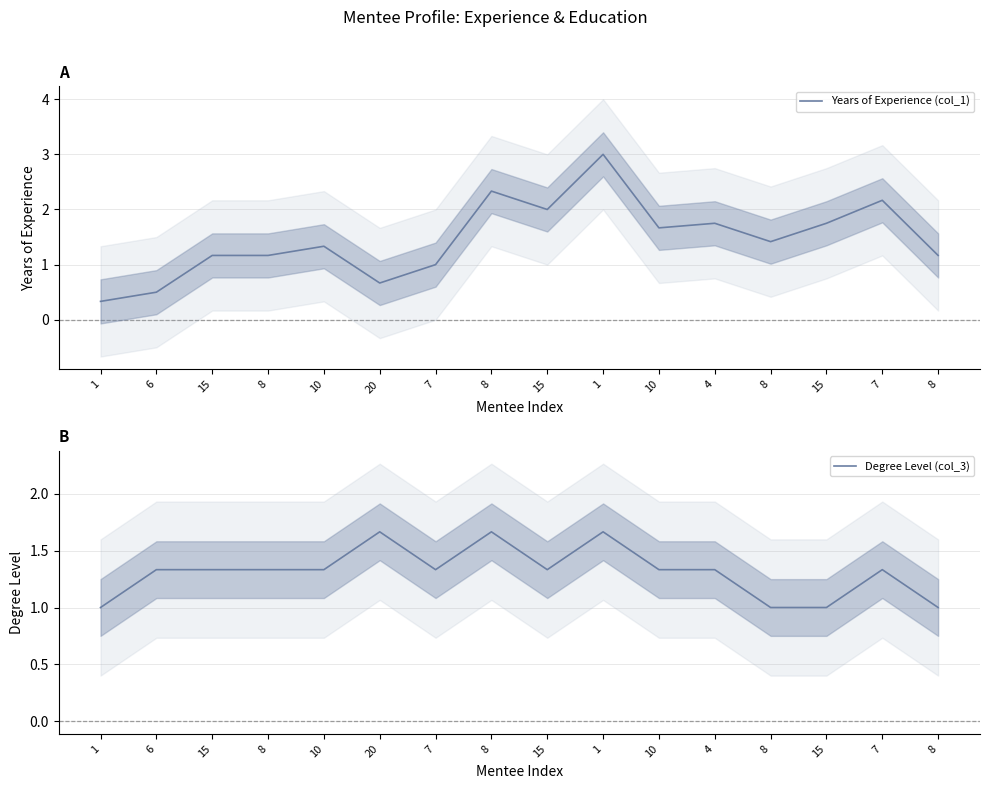

Reading left to right, what are all the values shown in this chart?

Years of Experience (col_1): 1=0.3	6=0.5	15=1.2	8=1.2	10=1.3	20=0.7	7=1.0	8=2.3	15=2.0	1=3.0	10=1.7	4=1.7	8=1.4	15=1.8	7=2.2	8=1.2
Degree Level (col_3): 1=1.0	6=1.3	15=1.3	8=1.3	10=1.3	20=1.7	7=1.3	8=1.7	15=1.3	1=1.7	10=1.3	4=1.3	8=1.0	15=1.0	7=1.3	8=1.0